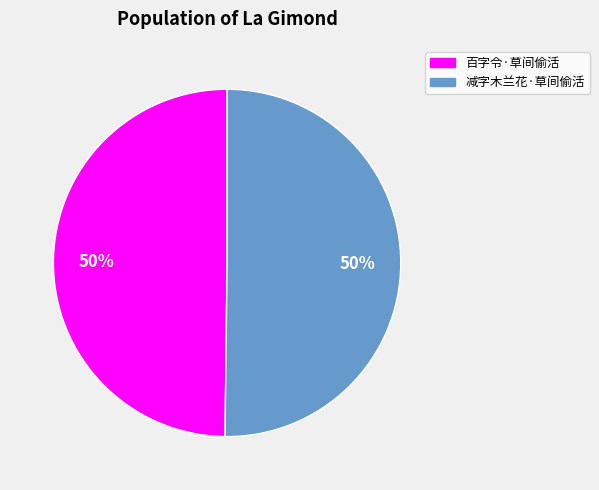

Count the number of slices in the pie.

2